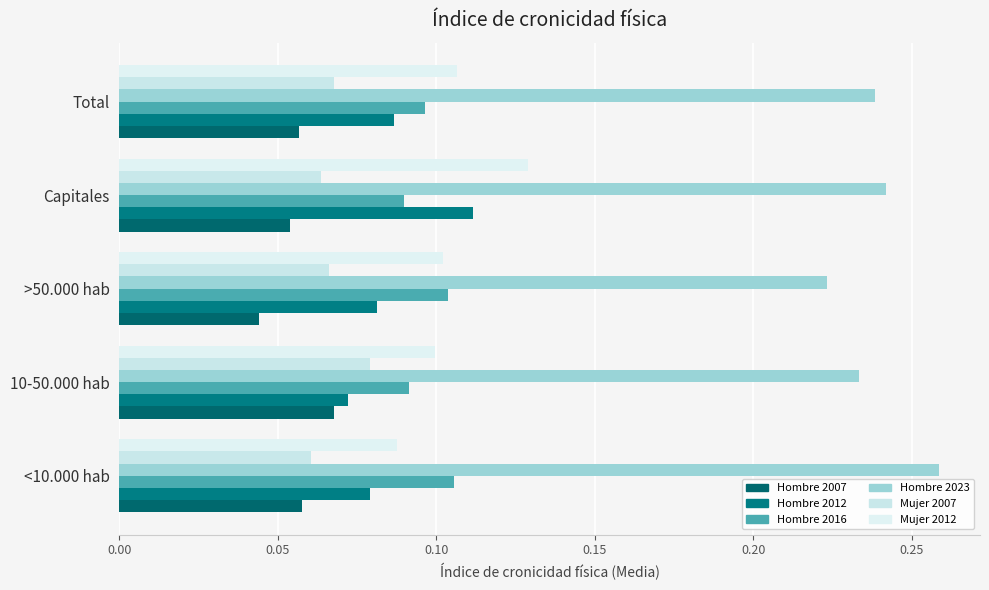

What is the value of the Hombre 2023 bar at the 2nd from the left?

0.2